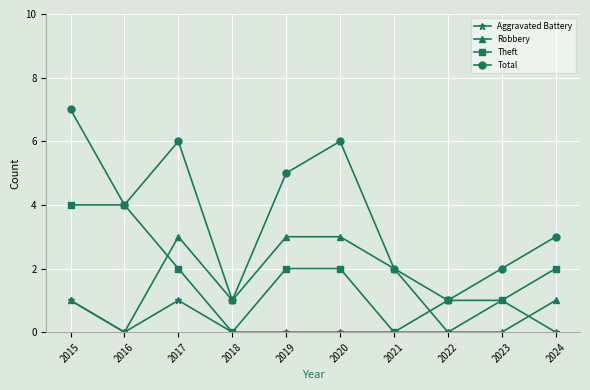

At which category does Robbery reach its first local peak?

2017